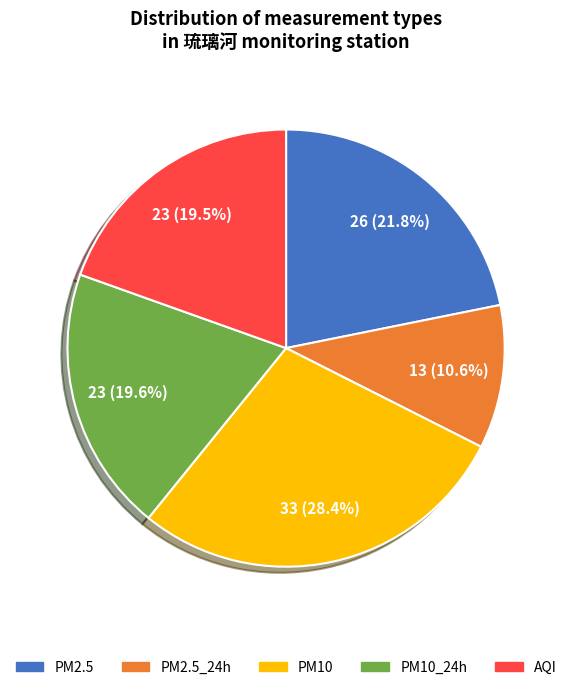

To the nearest percent, what is the average slice percentage?

20%